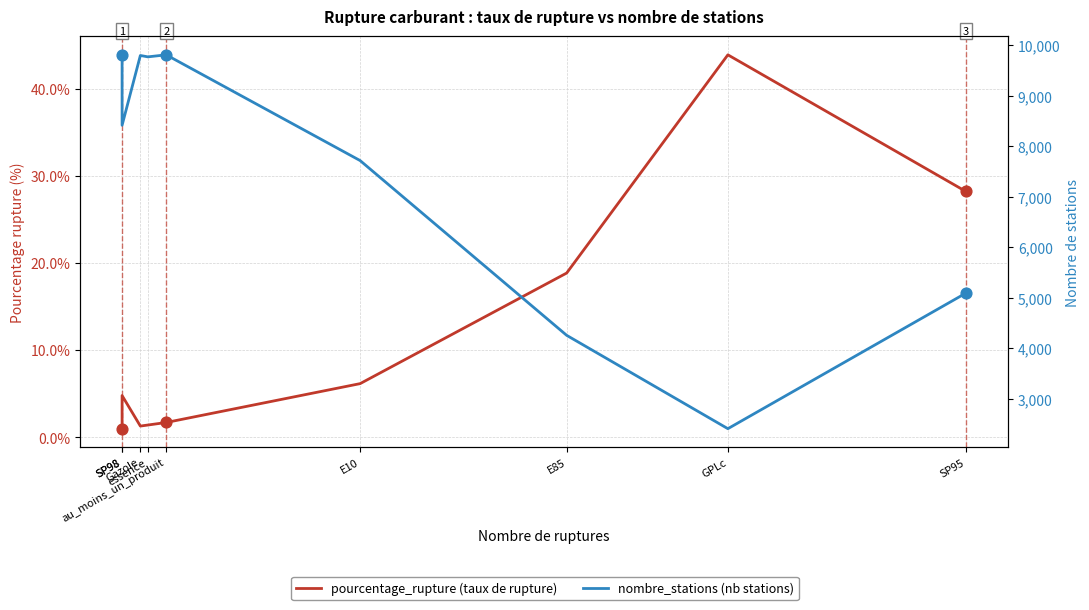

Which series contains the highest Y value?

nombre_stations